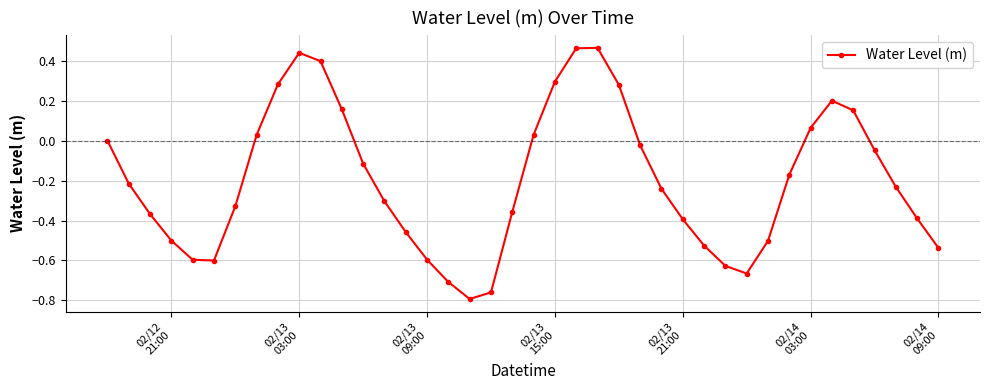

True or false: there are more than 0 points higher than both neighbors.

True